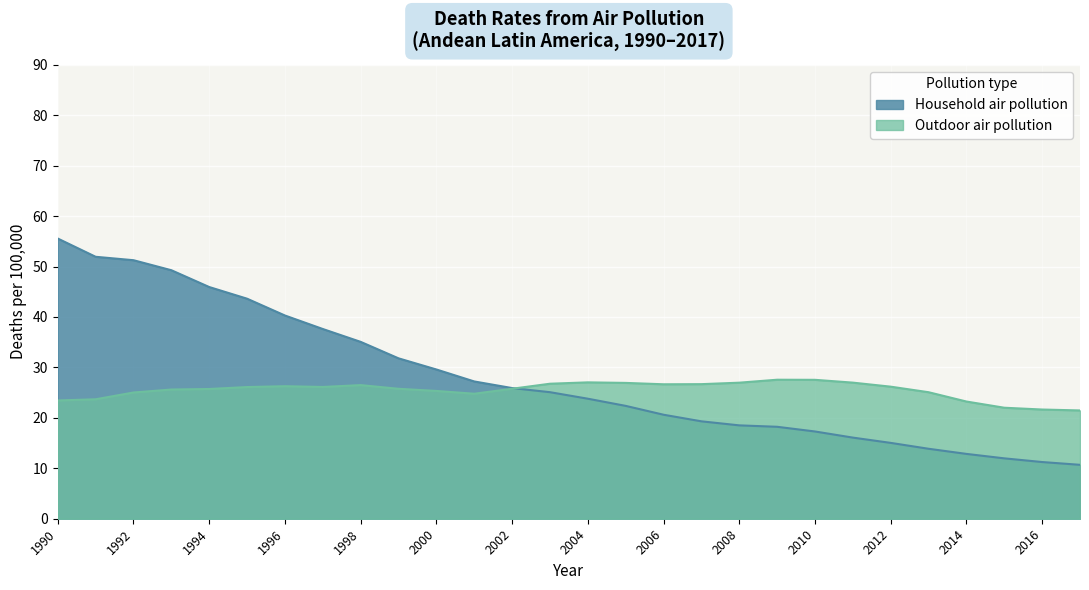

List the series in order of their peak value, lowest first.

Outdoor air pollution, Household air pollution